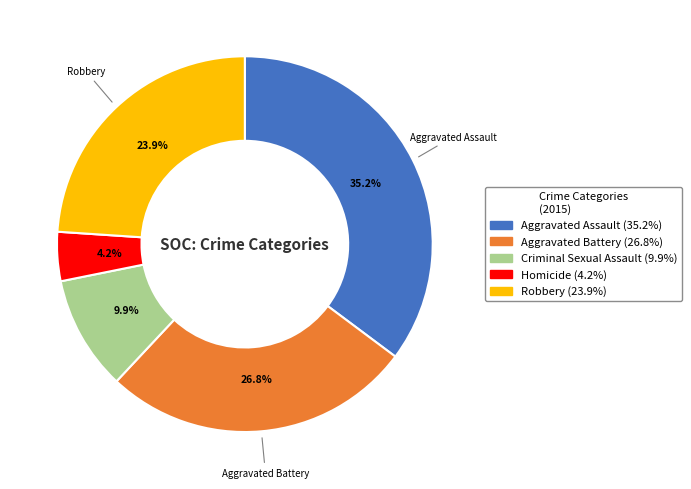

The Robbery slice represents 24% of the pie. True or false?

True